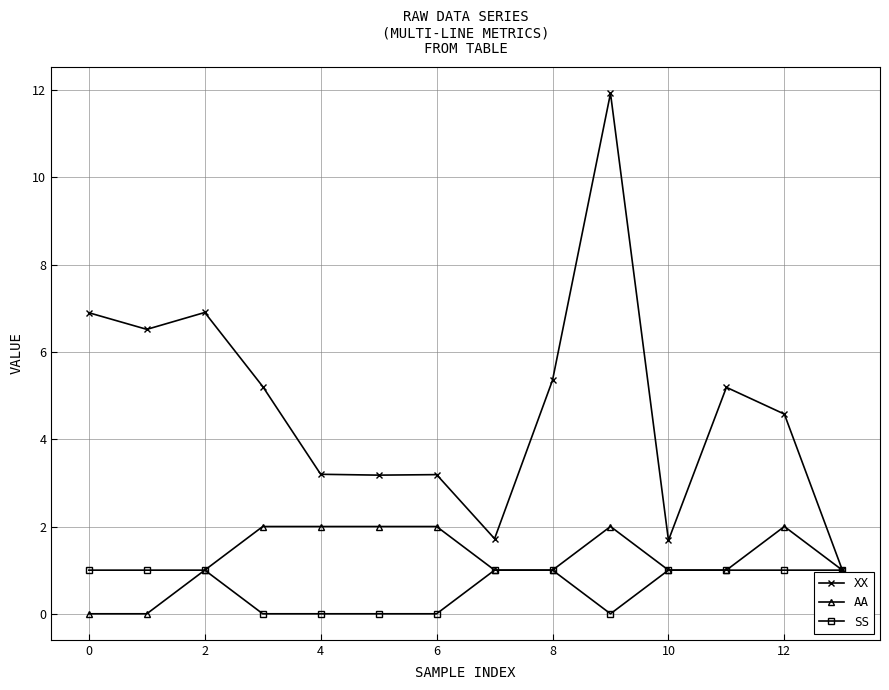

Which series has the widest spread of values?

XX